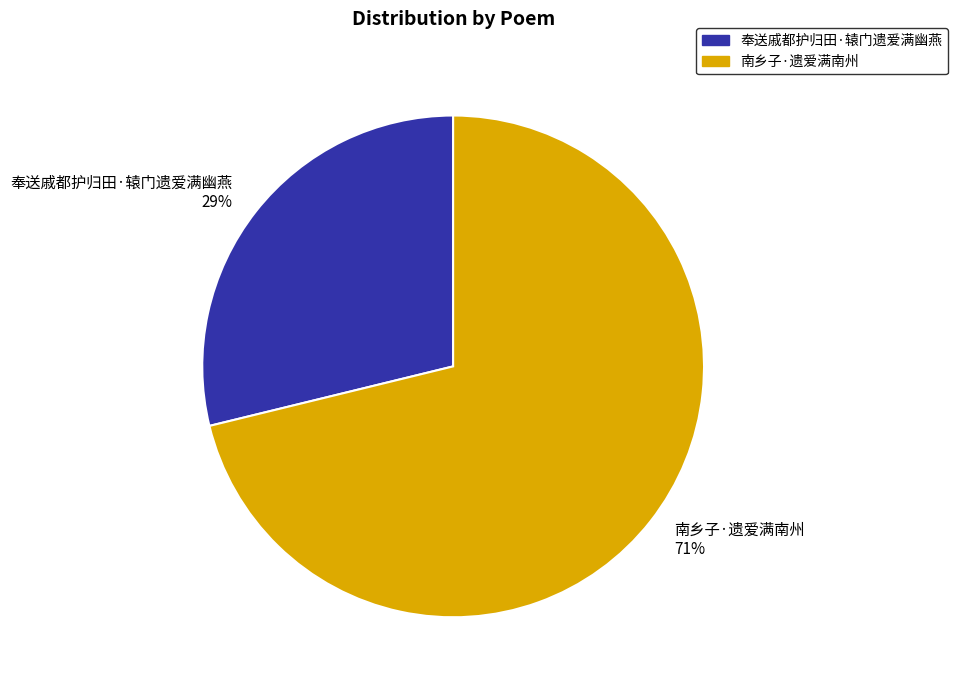

To the nearest percent, what is the average slice percentage?

50%